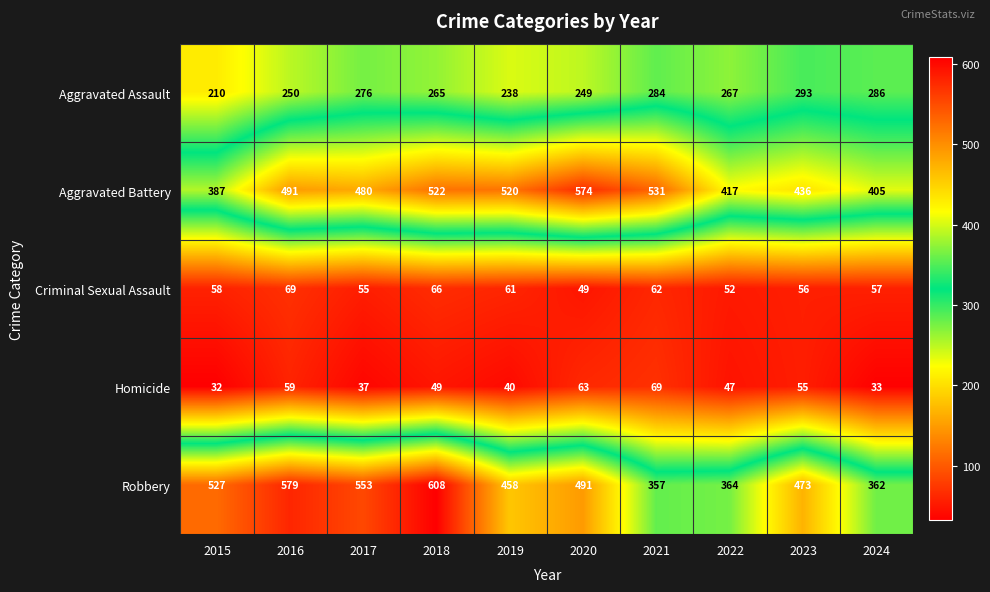

Which series has the largest range (max minus min)?

Robbery